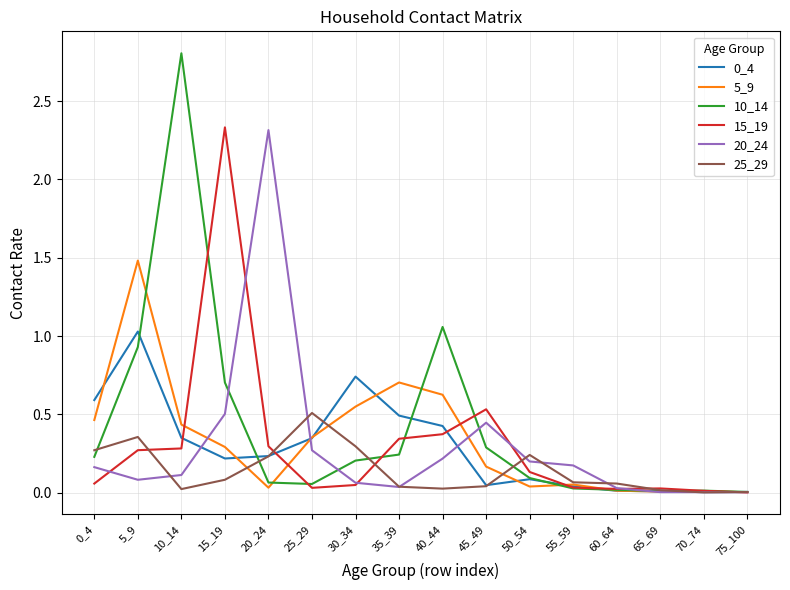

What is the maximum value shown in the chart?

2.8